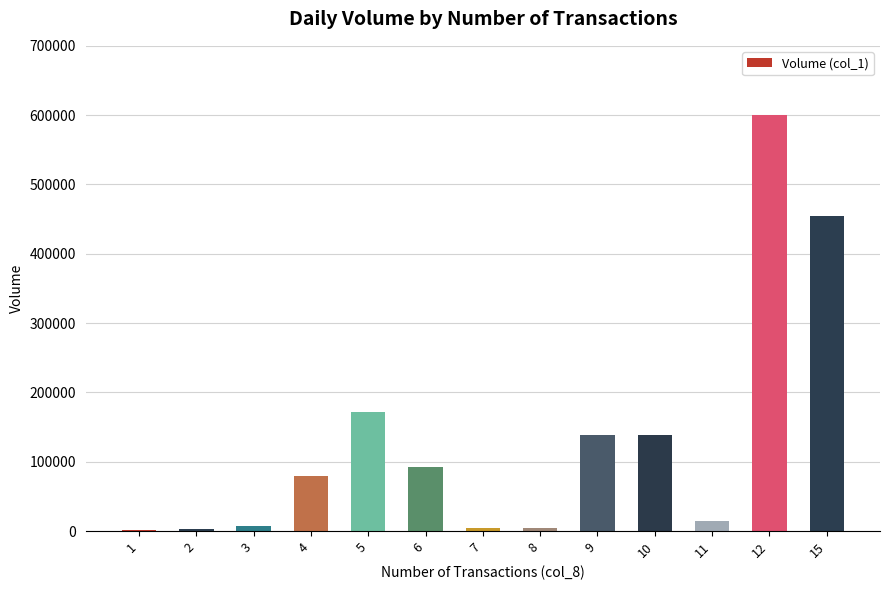

What is the difference between the values at 10 and 3?

131000